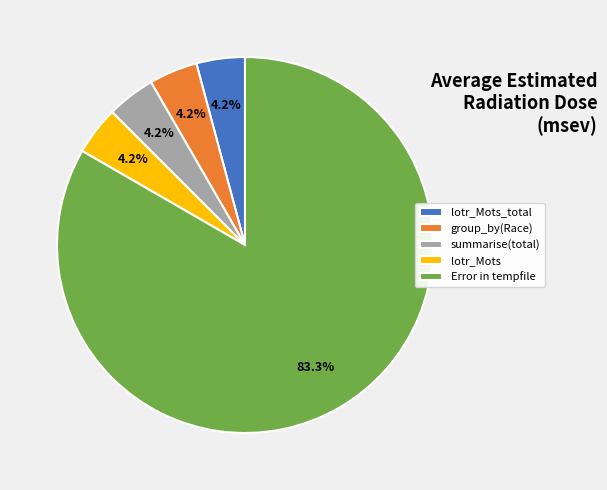

To the nearest percent, what is the average slice percentage?

20%